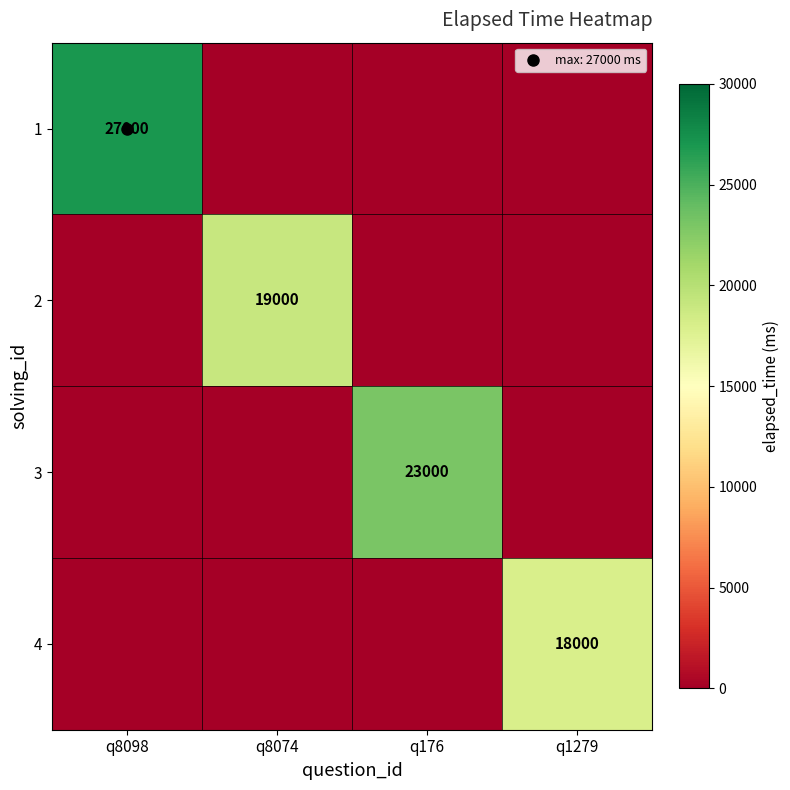

What is the difference between the maximum and minimum values in the 3 series?

23000